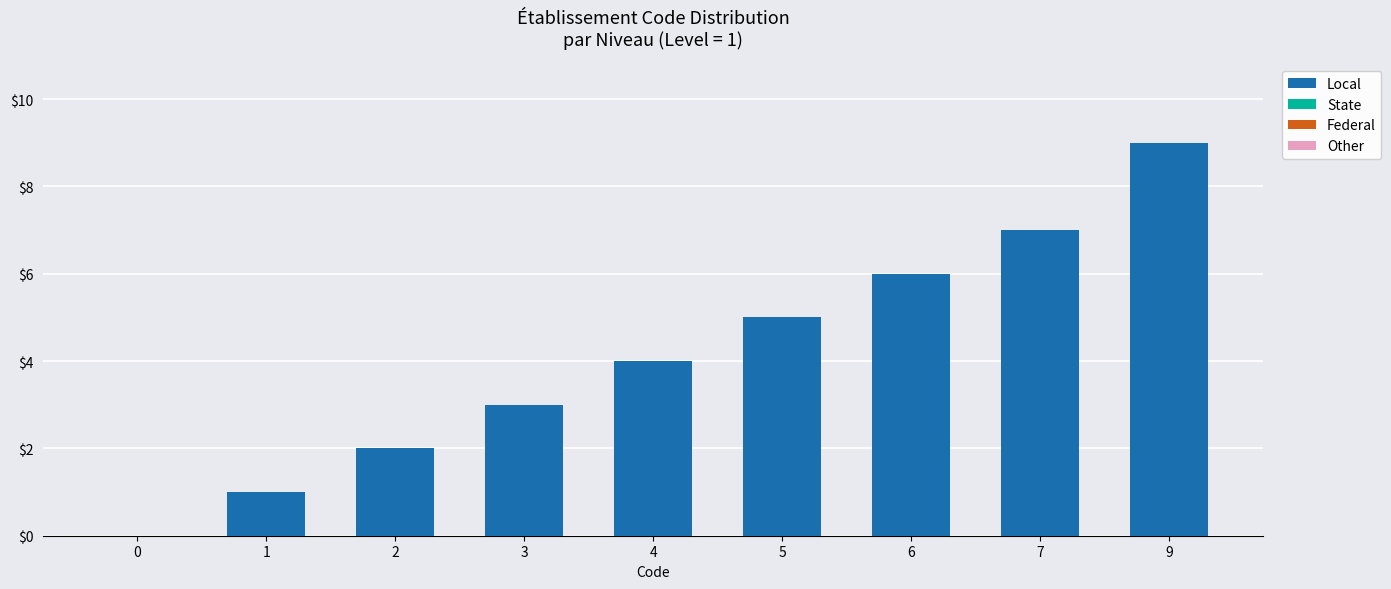

The chart shows a value of 2 at 2. True or false?

True